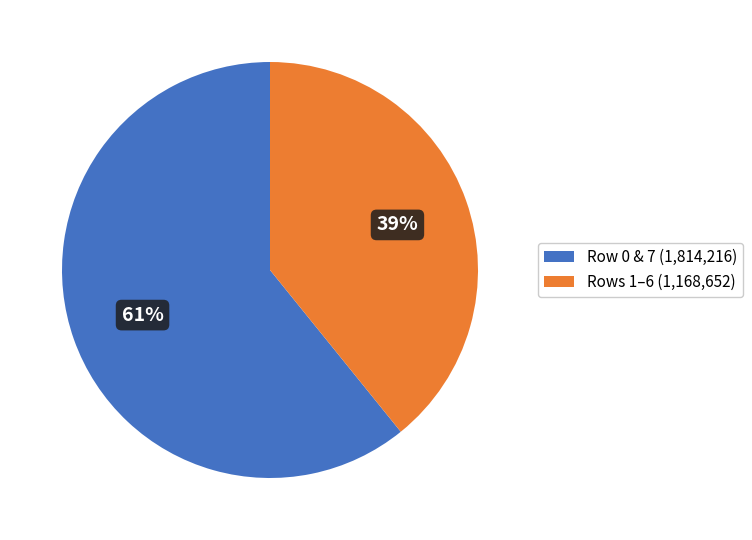

Which category has the biggest portion of the pie?

Row 0 & 7 (1,814,216)